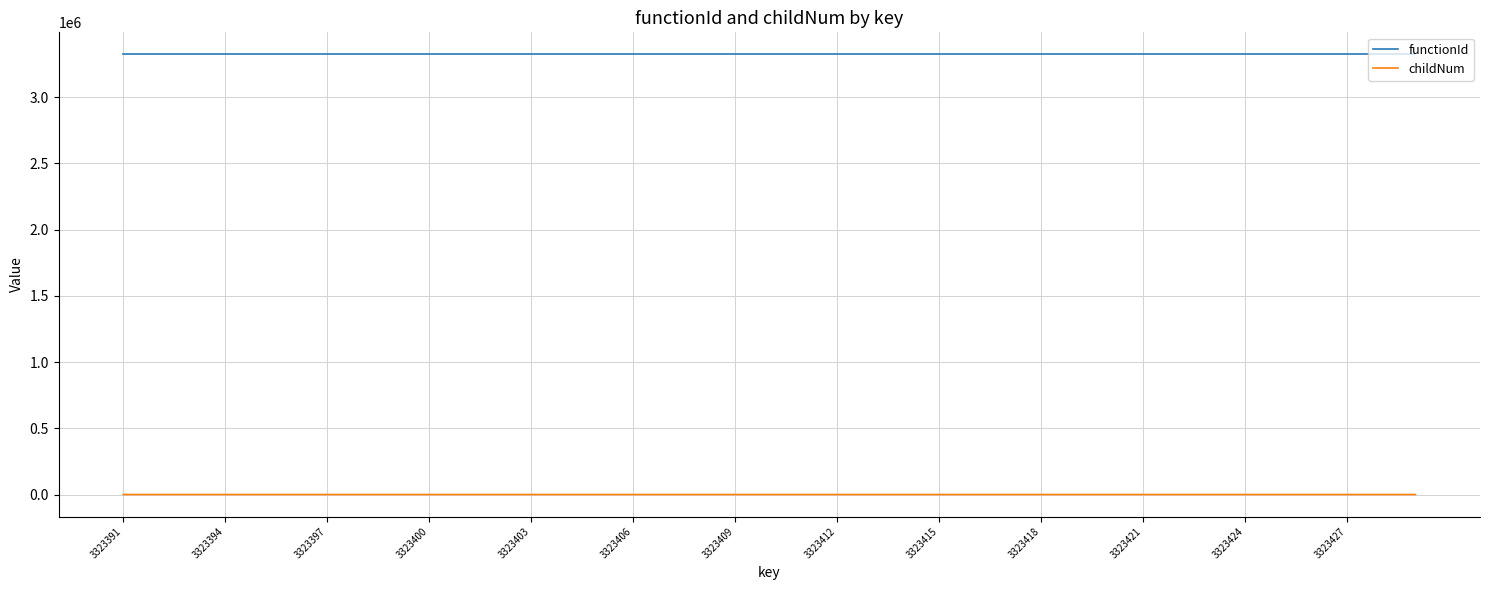

Which series has the largest total across all categories?

functionId